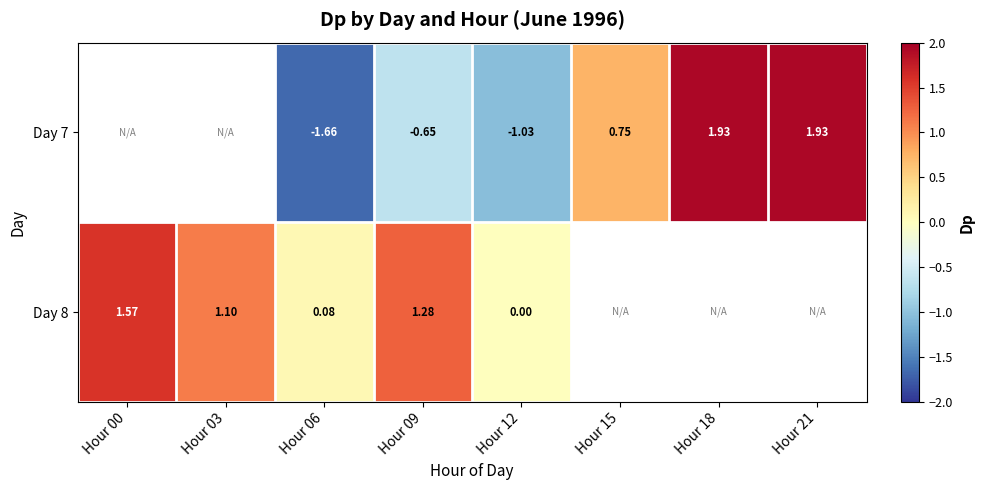

Which category has the highest value in the Day 7 series?

Hour 00